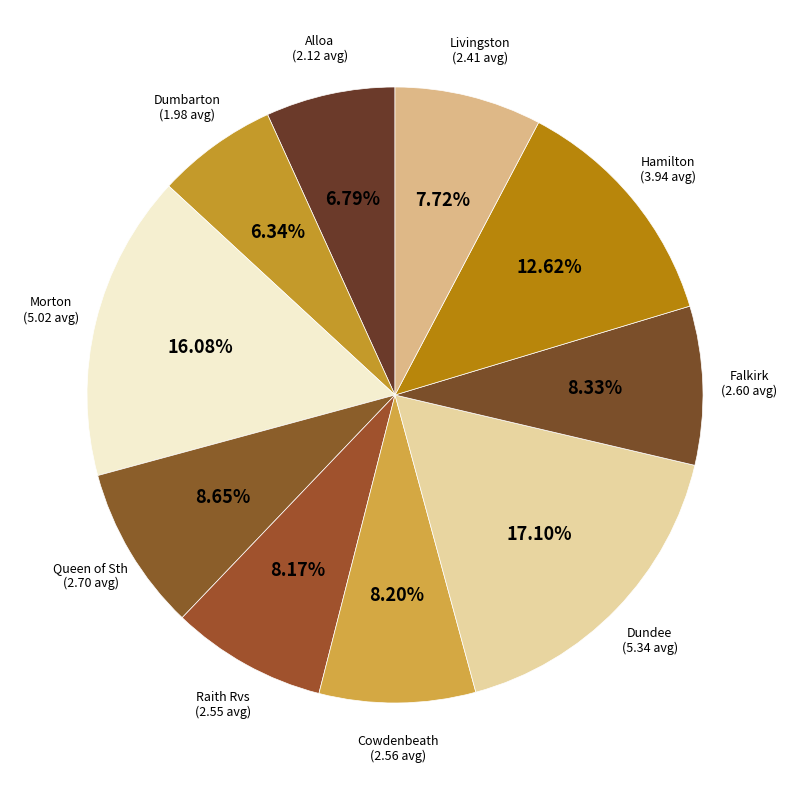

To the nearest percent, what is the difference between the largest and smallest slice percentages?

11%